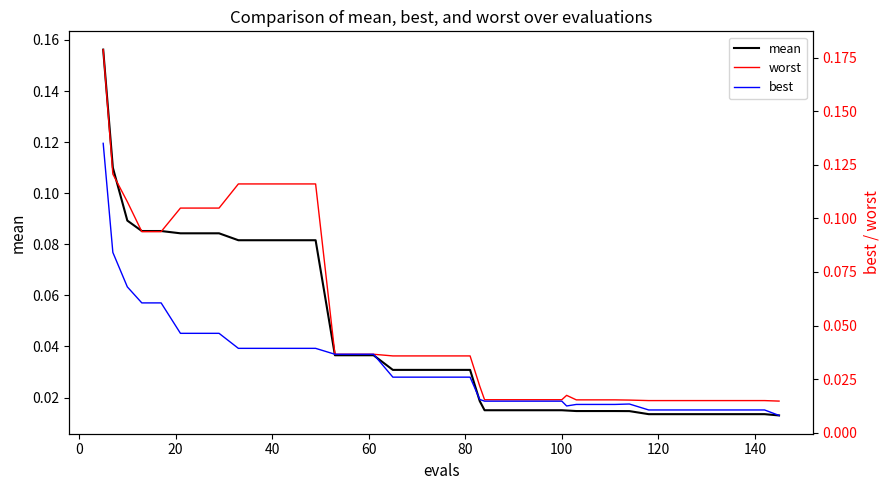

In worst, how many points are higher than both neighbors (excluding endpoints)?

1